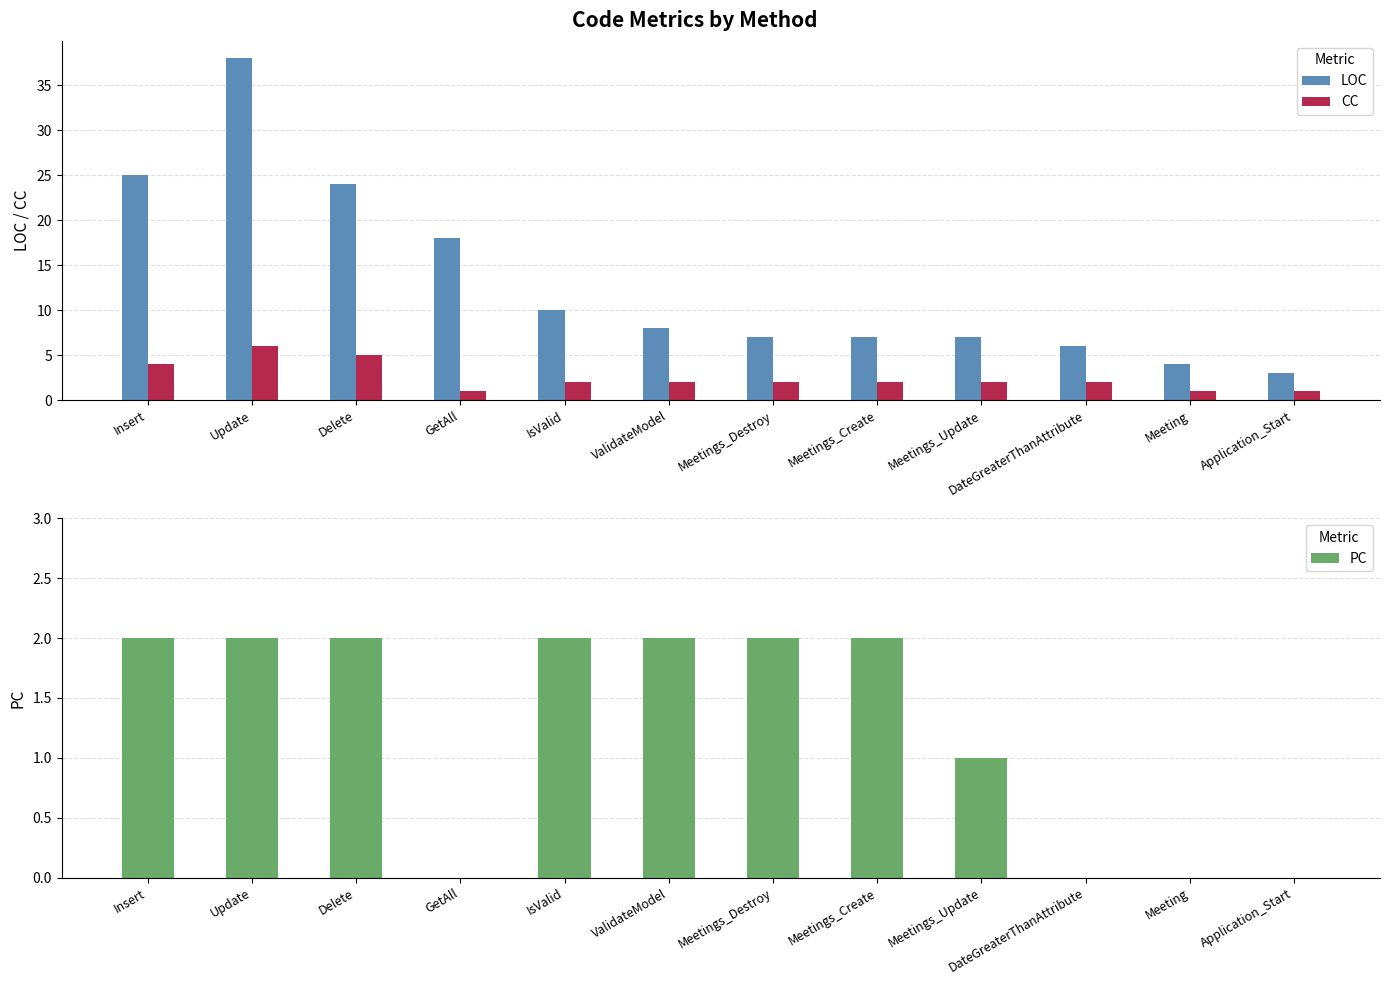

How many groups of bars are there?

12